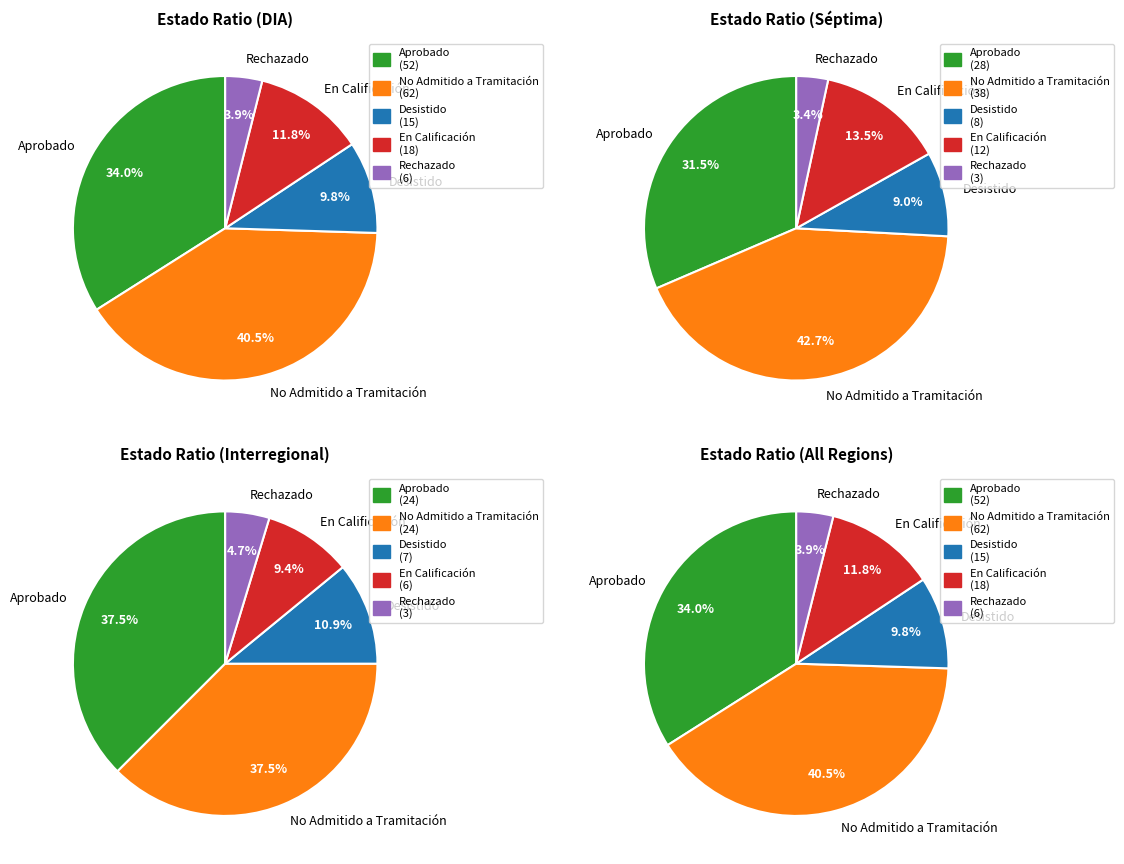

Is it true that En Calificación is 12% of the pie?

True